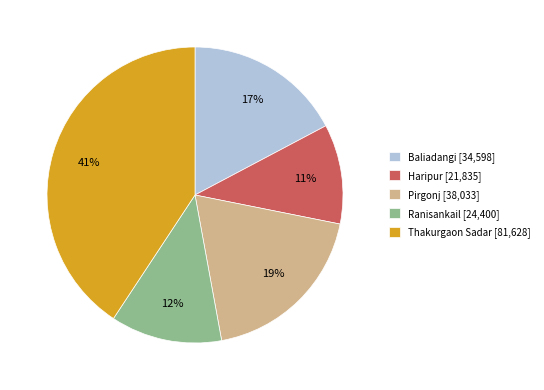

To the nearest percent, what is the average slice percentage?

20%